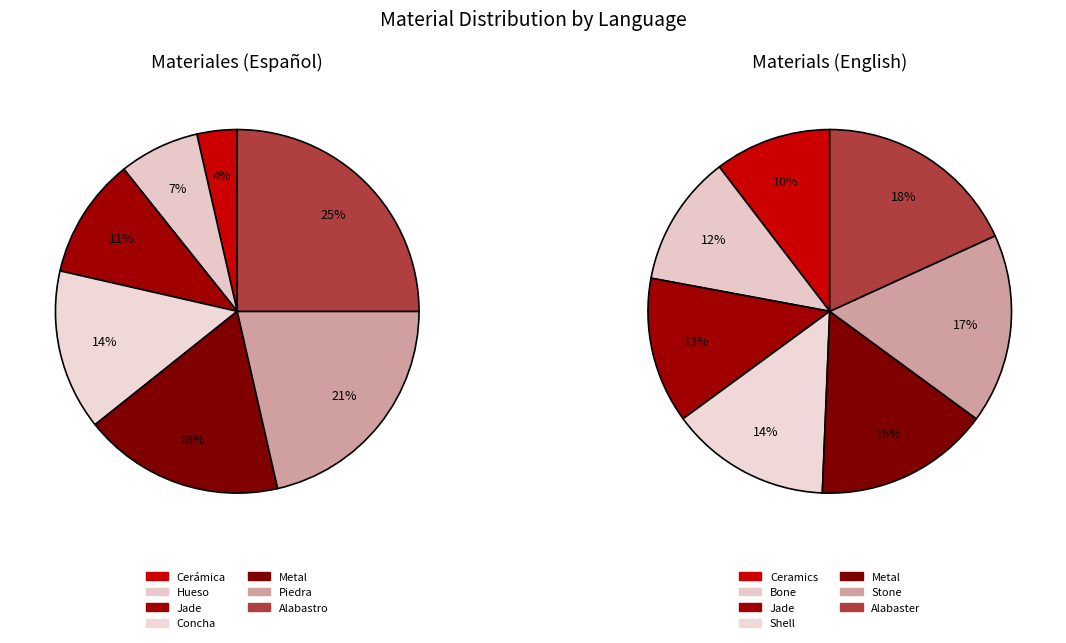

Is there any slice that represents more than half of the pie?

No